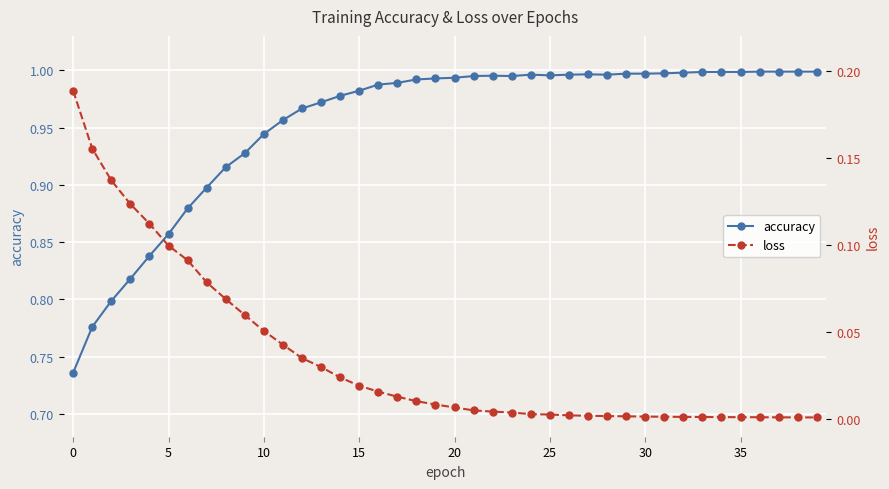

The accuracy series shows 1.6 at 10. True or false?

False